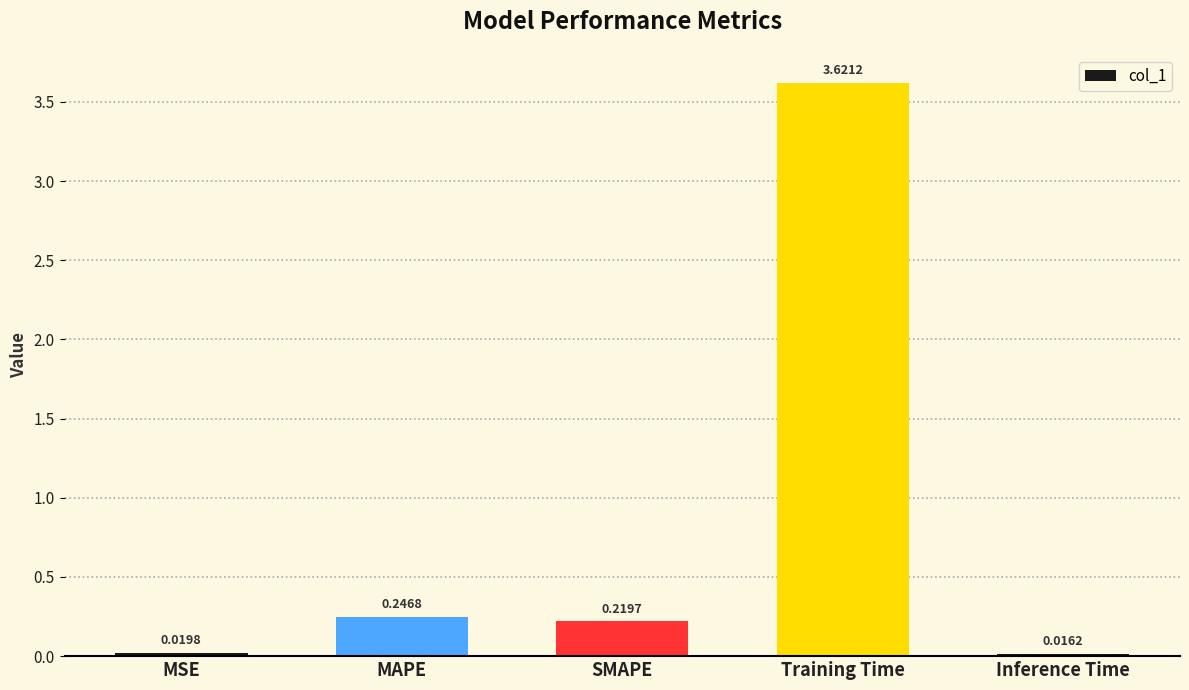

Does the chart contain any negative values?

No